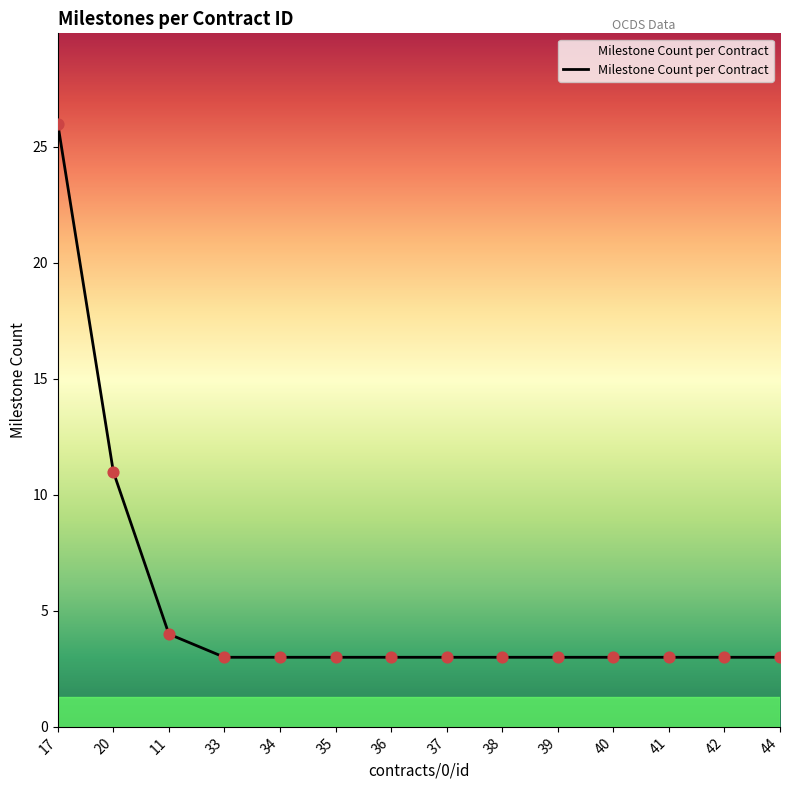

Approximately how many times larger is the value at 41 compared to 44?

1.0